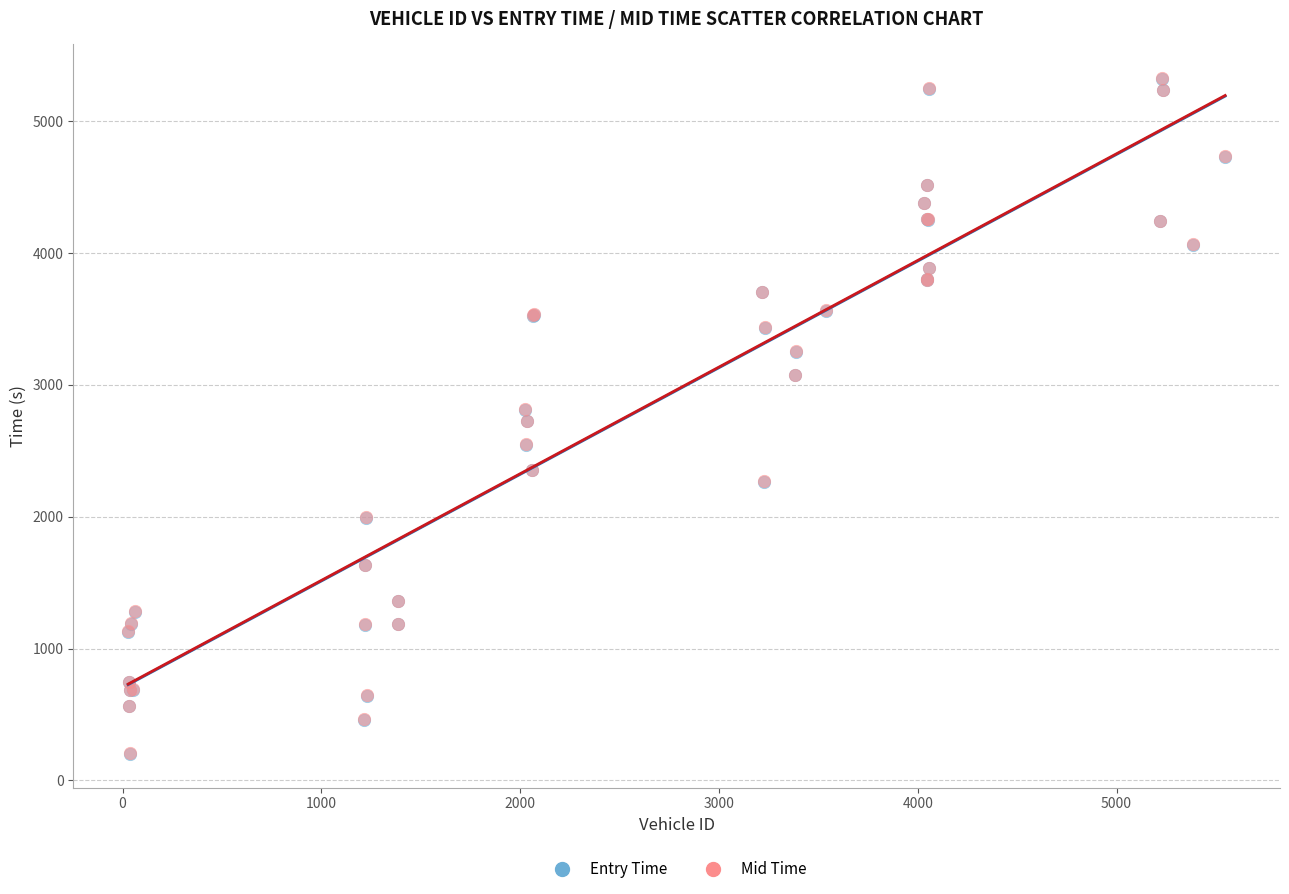

What are all the series names shown in the legend?

Entry Time, Mid Time